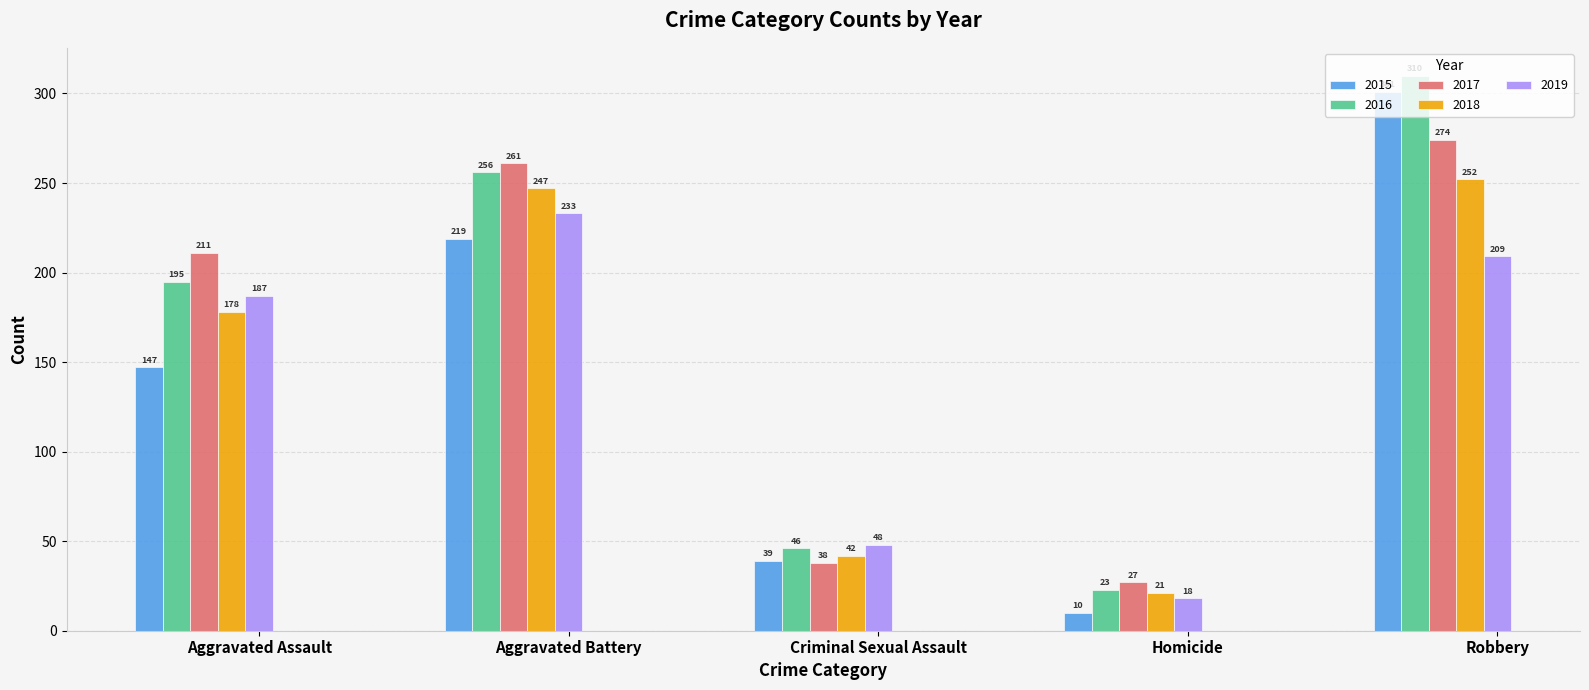

What are all the series names shown in the legend?

2015, 2016, 2017, 2018, 2019